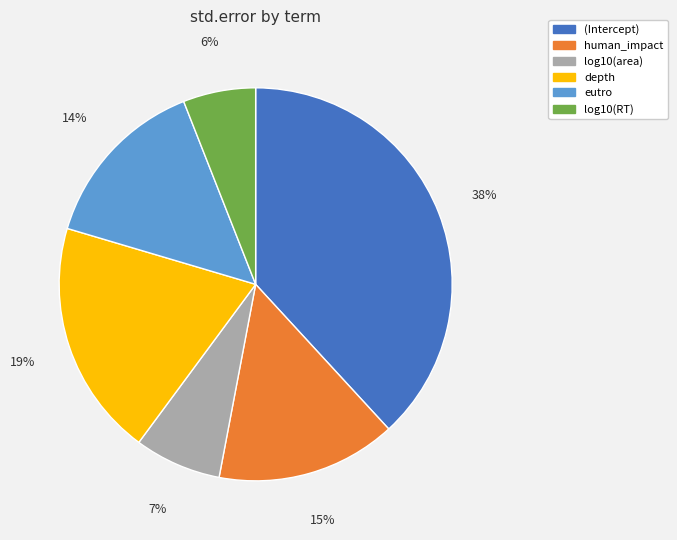

To the nearest percent, what percentage of the pie is depth?

19%